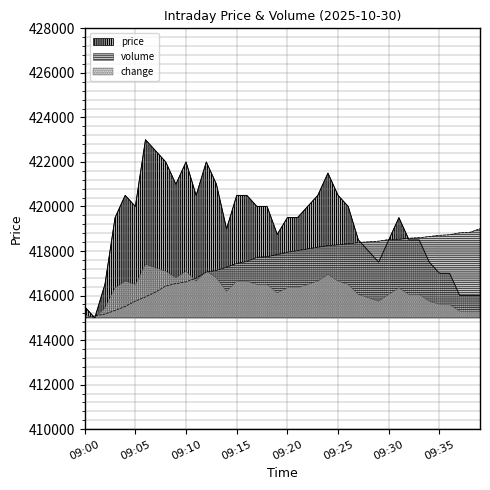

What is the sum of the price values at 09:02 and 09:22?

836500.0